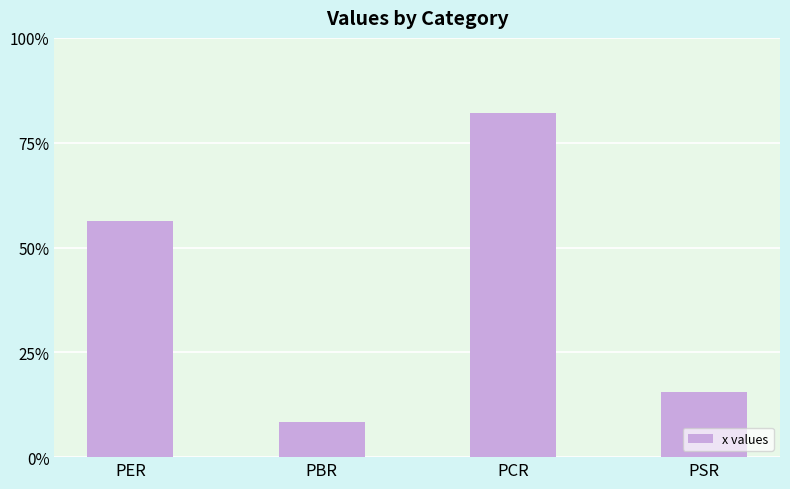

Which label corresponds to the largest value in the chart?

PCR